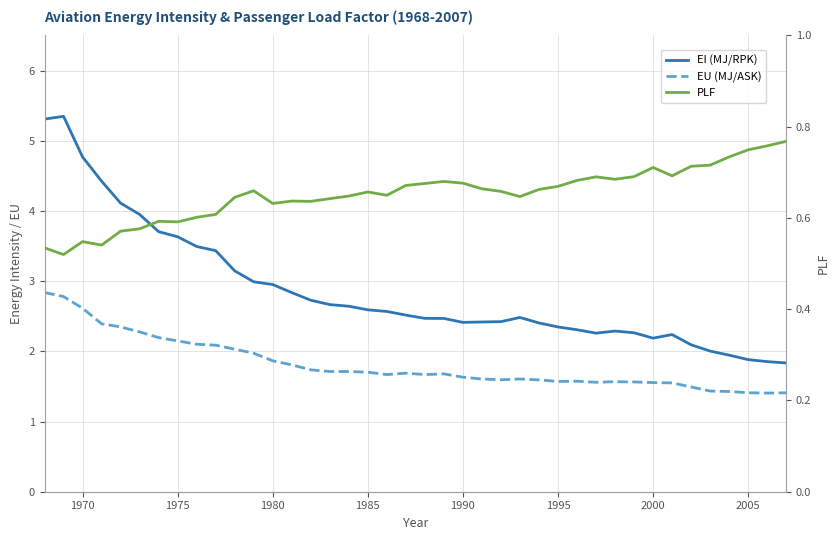

What is the difference between the second highest and second lowest values in the EI (MJ/RPK) series?

3.5